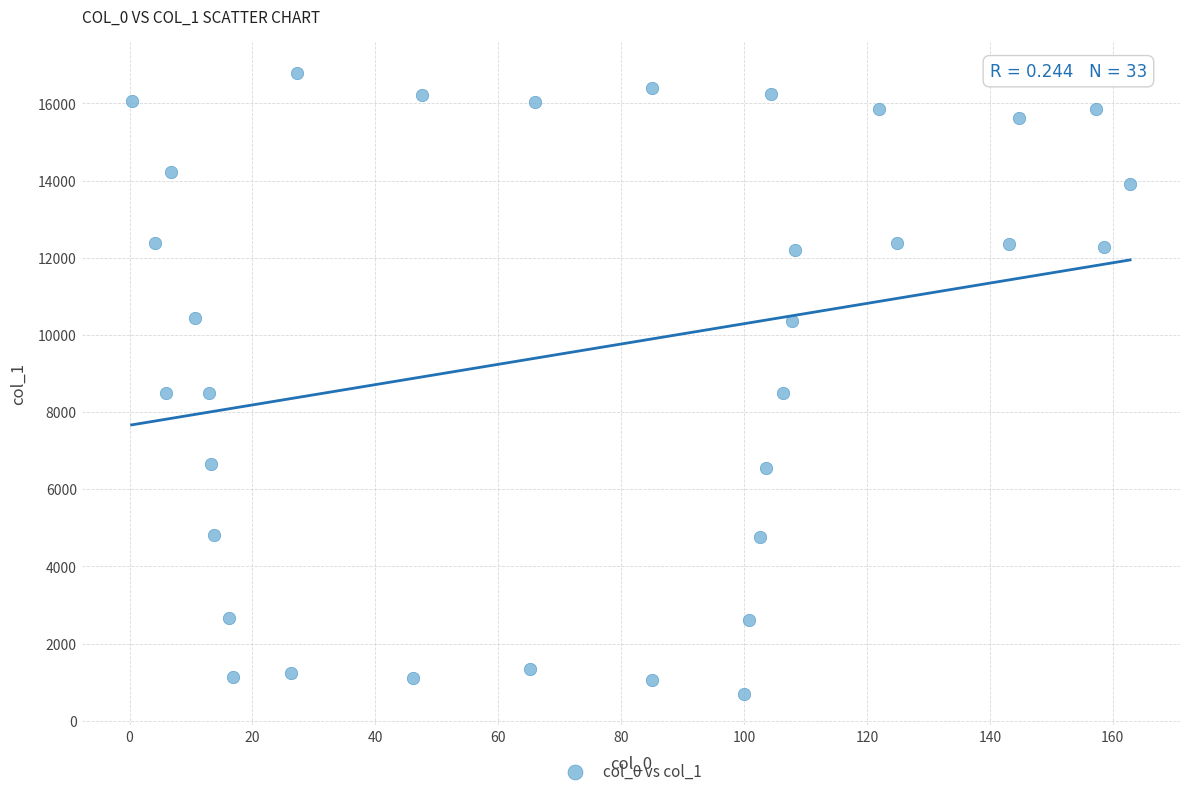

What is the range of X values (max minus min)?

162.5